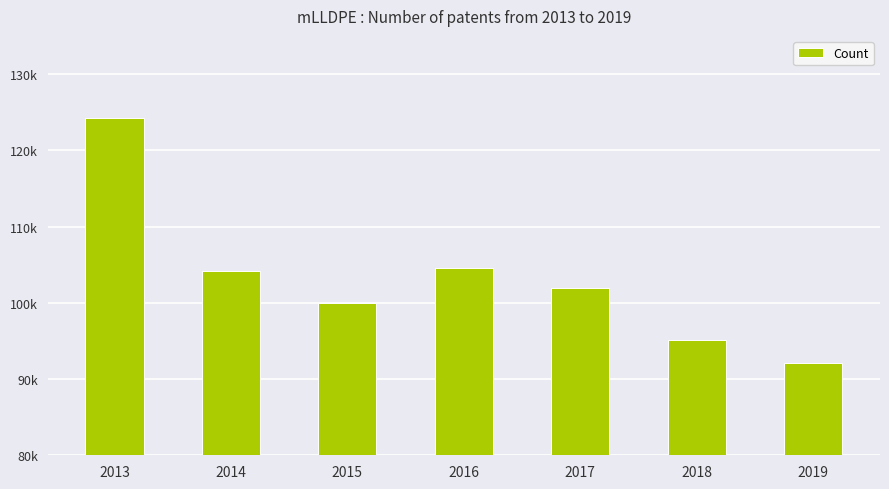

Are the bars grouped side by side (vs. stacked)?

No